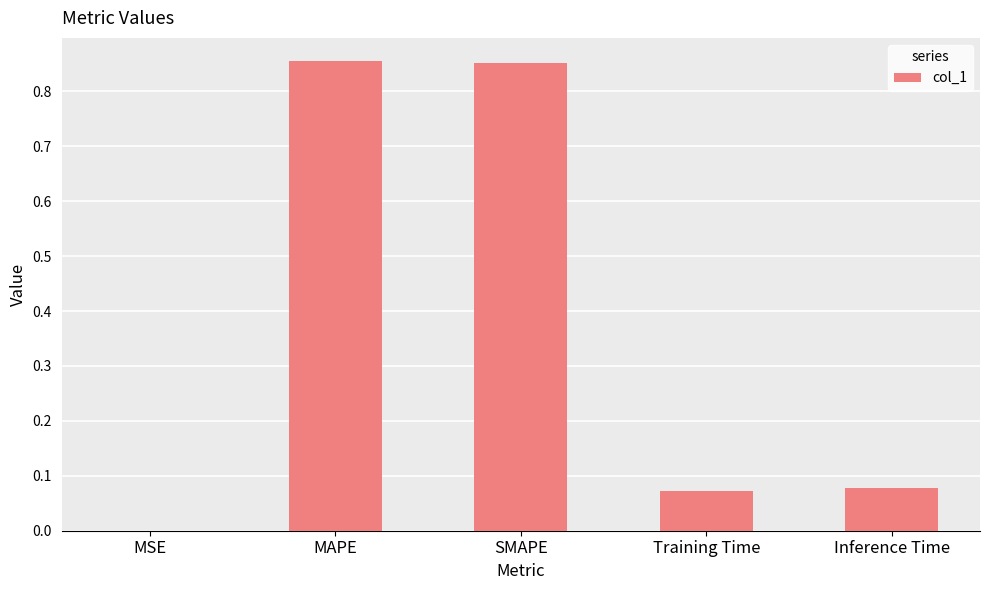

True or false: the data shows 1.4 at MAPE.

False